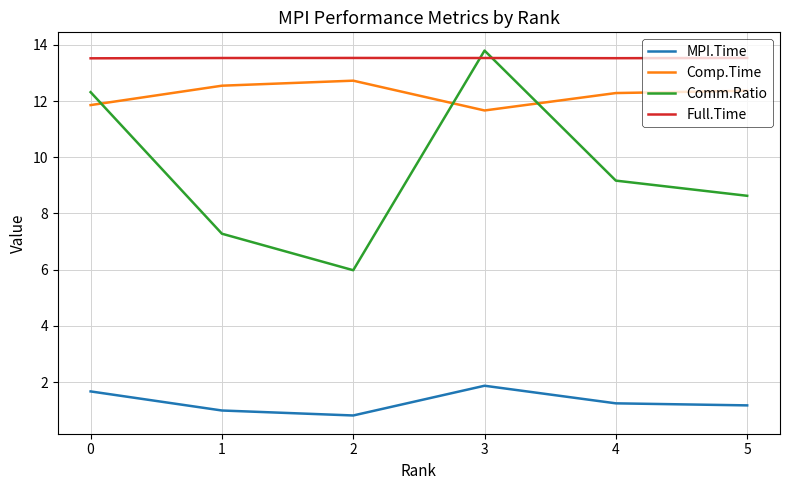

What is the difference between the second highest and minimum values in the Comp.Time series?

0.9